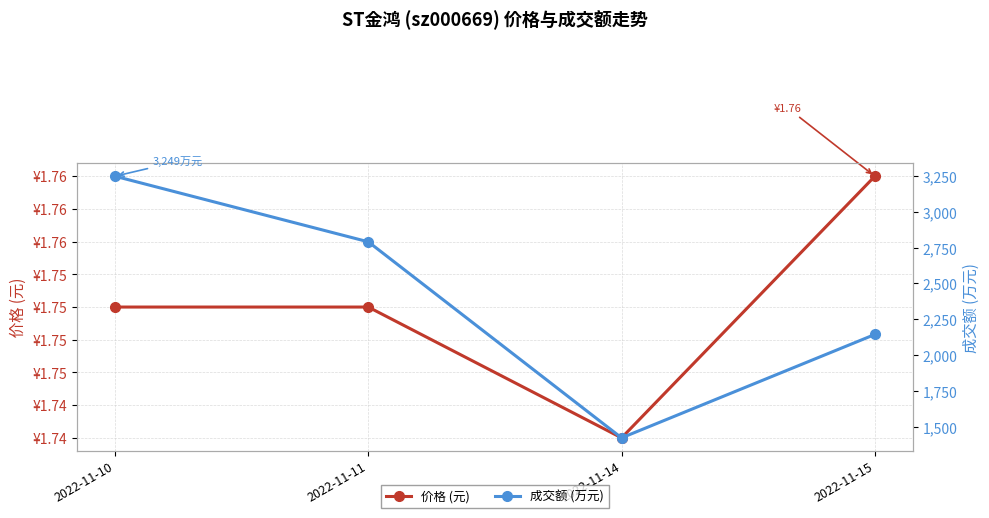

At which label does 价格 (元) reach its peak?

2022-11-15